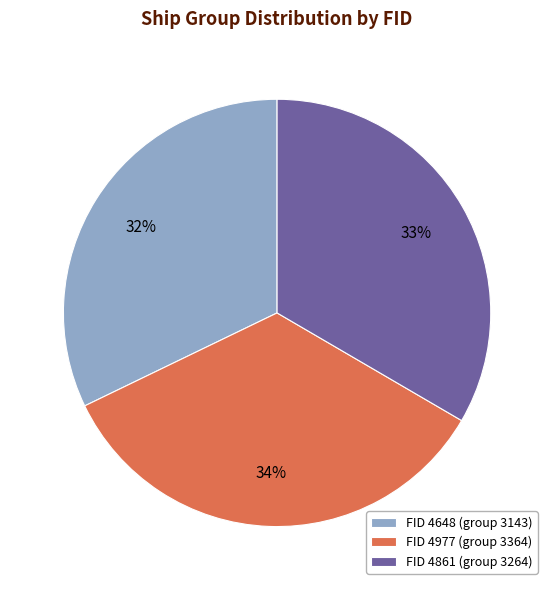

Which has a higher value, FID 4648 (group 3143) or FID 4861 (group 3264)?

FID 4861 (group 3264)